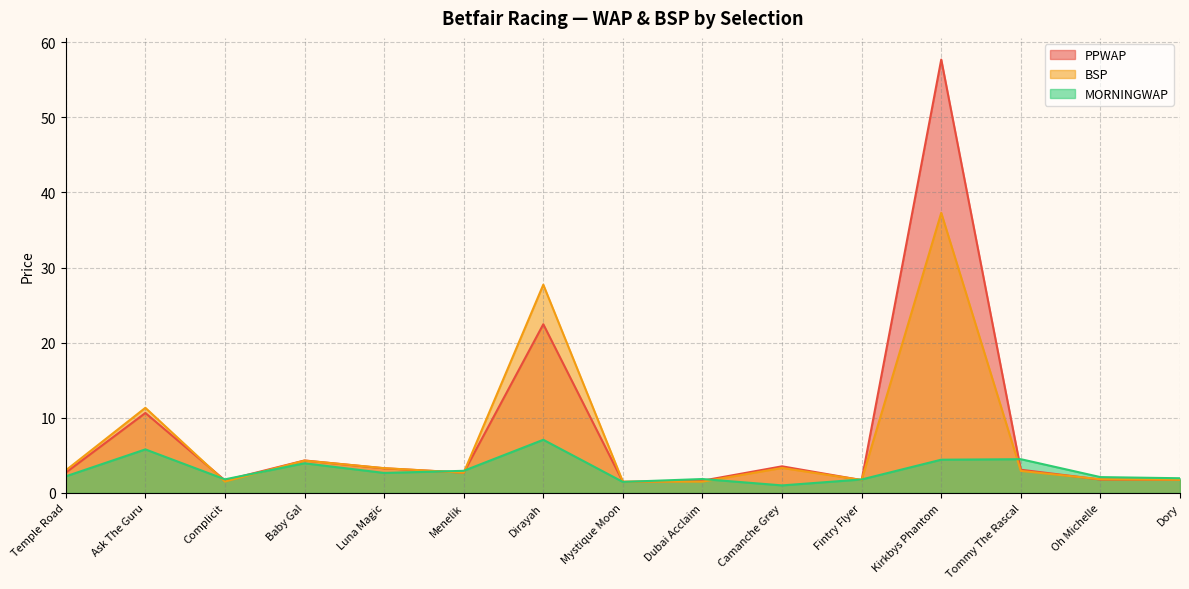

What is the maximum value shown in the chart?

57.7